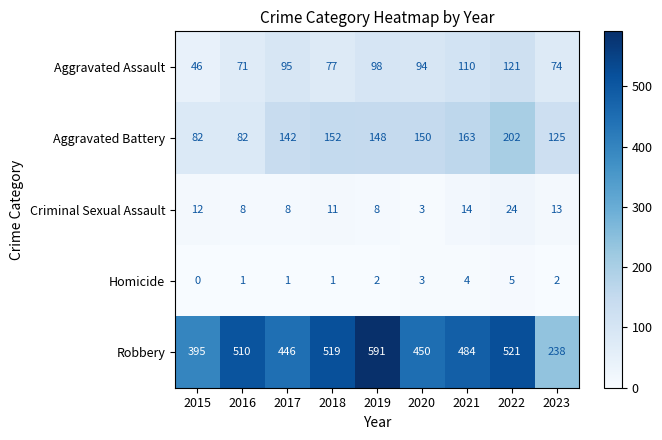

Between 2017 and 2018, which series saw the biggest shift?

Robbery